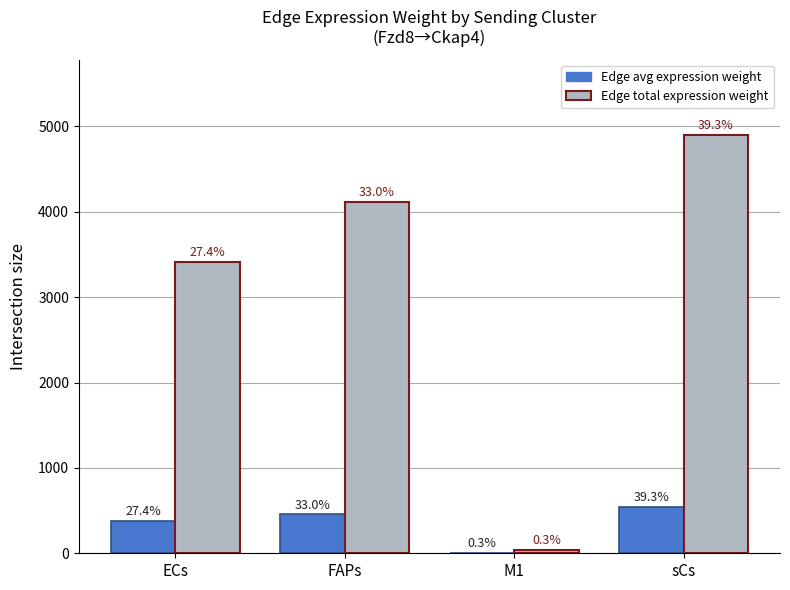

Are the bars horizontal?

No